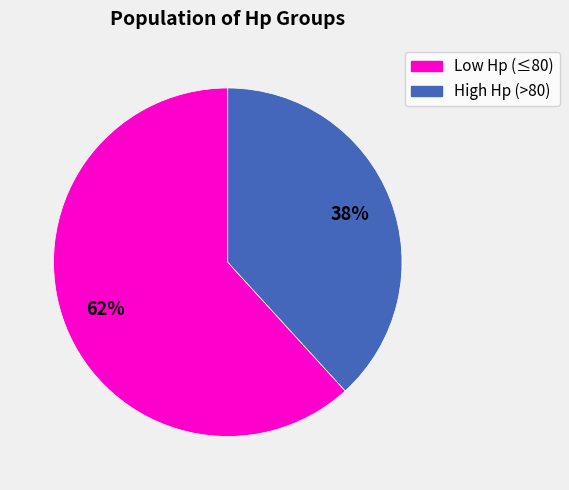

How many slices are in this pie chart?

2